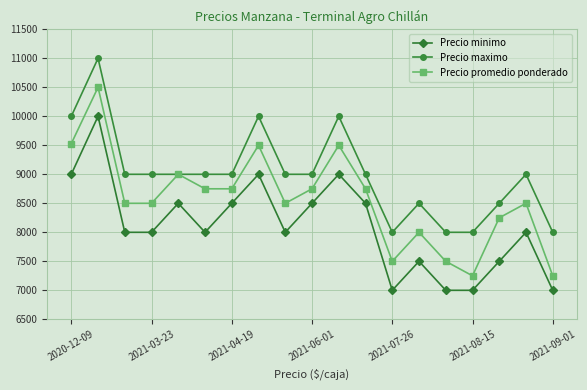

True or false: Precio promedio ponderado and Precio minimo intersect in this chart.

False